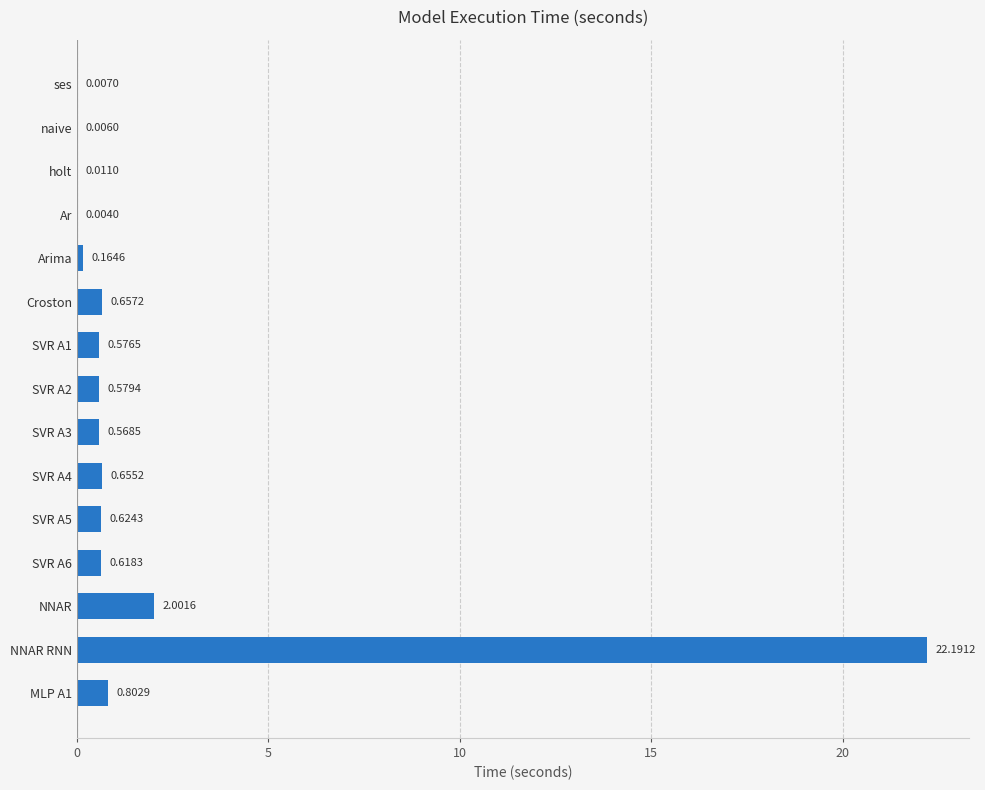

What is the change in value from NNAR to SVR A4?

-1.3